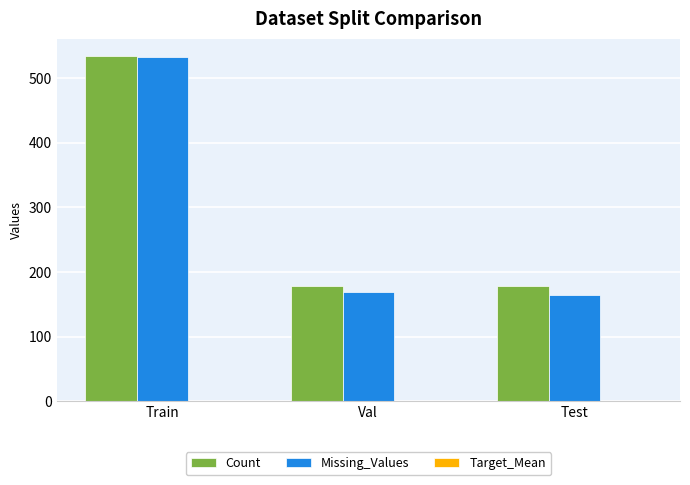

At which category does the chart reach its peak across all series?

Train